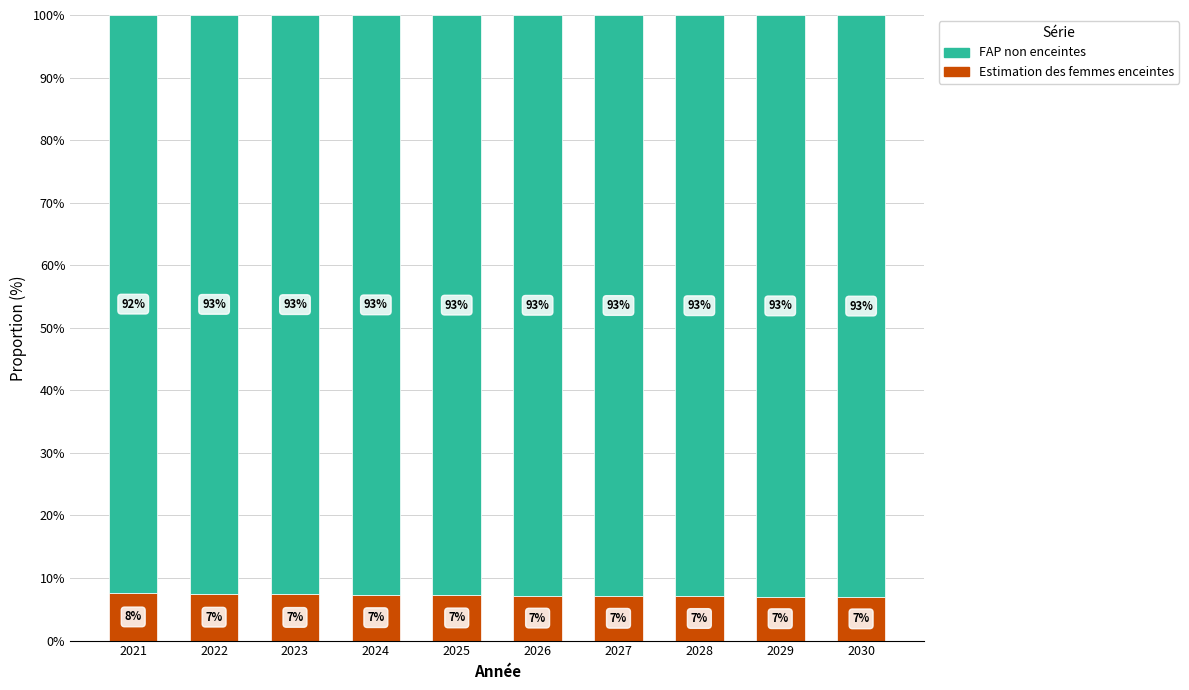

Where does the Estimation des femmes enceintes series first go above 7?

2021